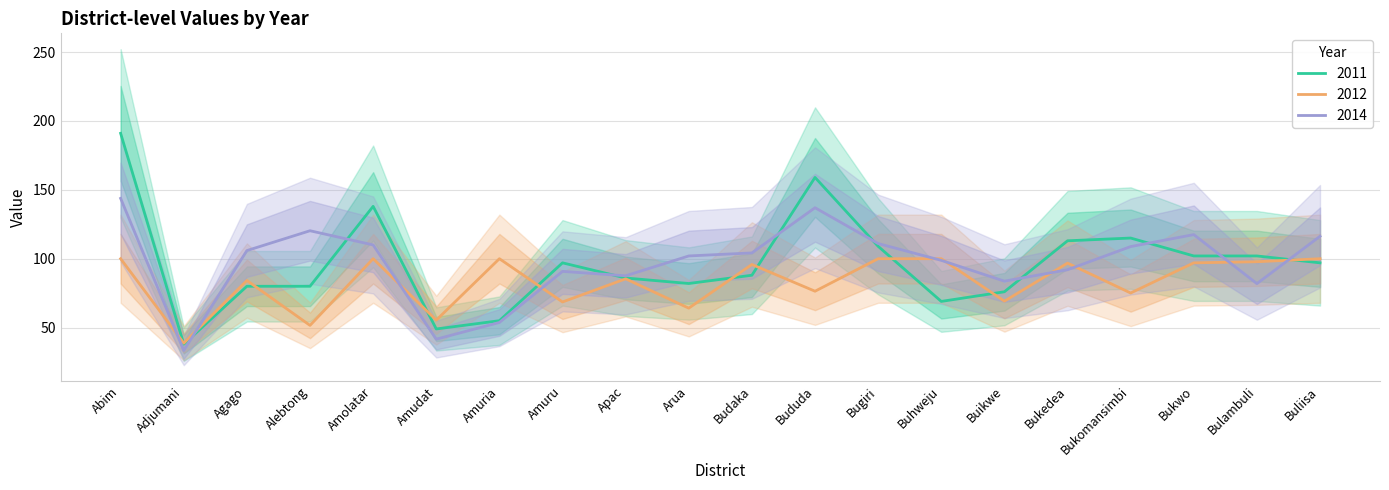

What is the difference between the maximum and minimum values in the 2012 series?

61.3